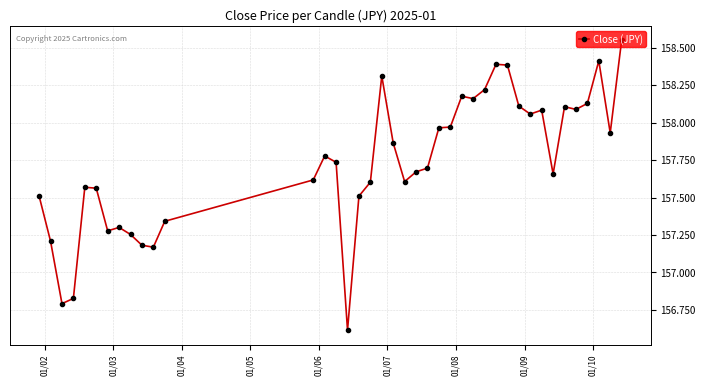

What is the sum of all values?

6309.4